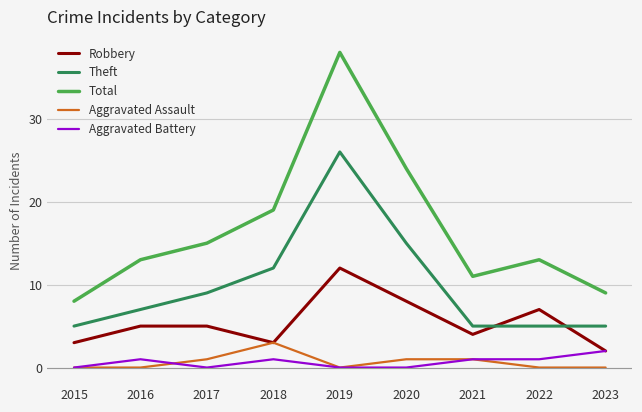

What is the difference between the Robbery values at 2023 and 2022?

5